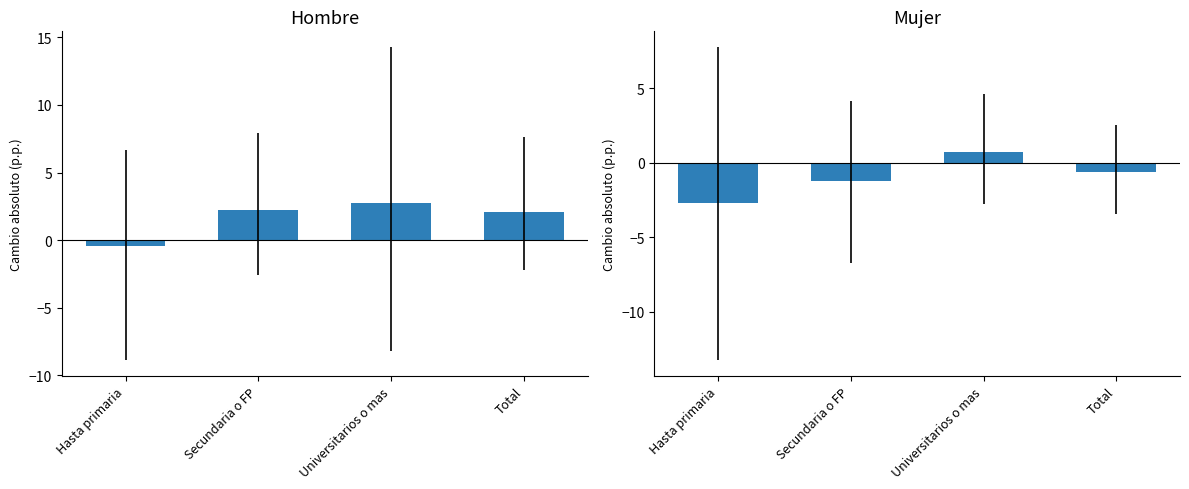

What is the maximum value shown in the chart?

2.7